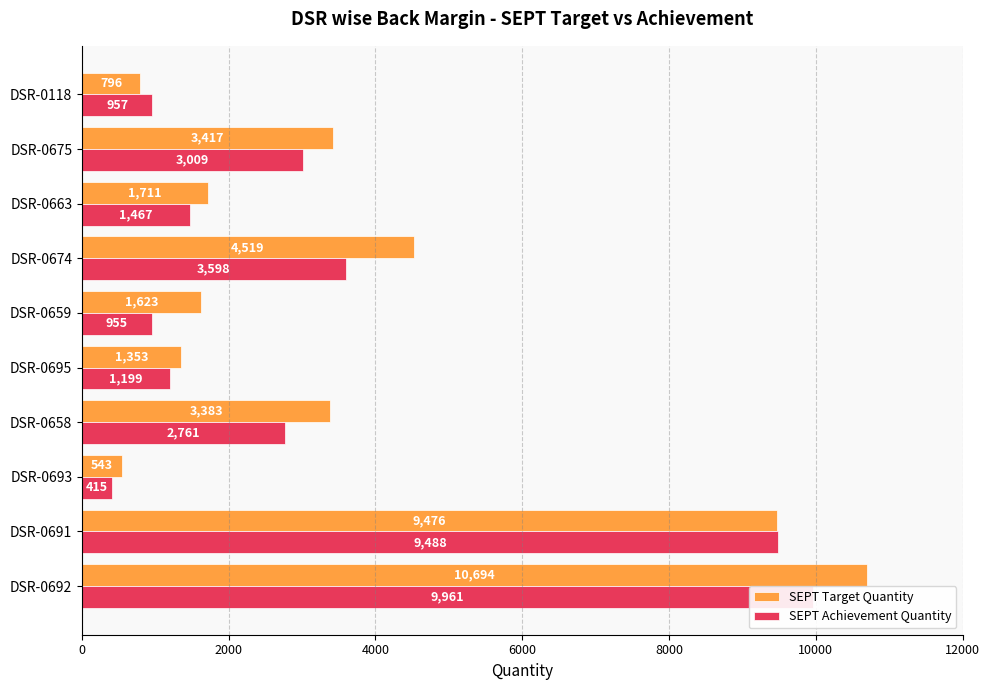

Rank the series at 6000 from lowest to highest value.

SEPT Achievement Quantity, SEPT Target Quantity